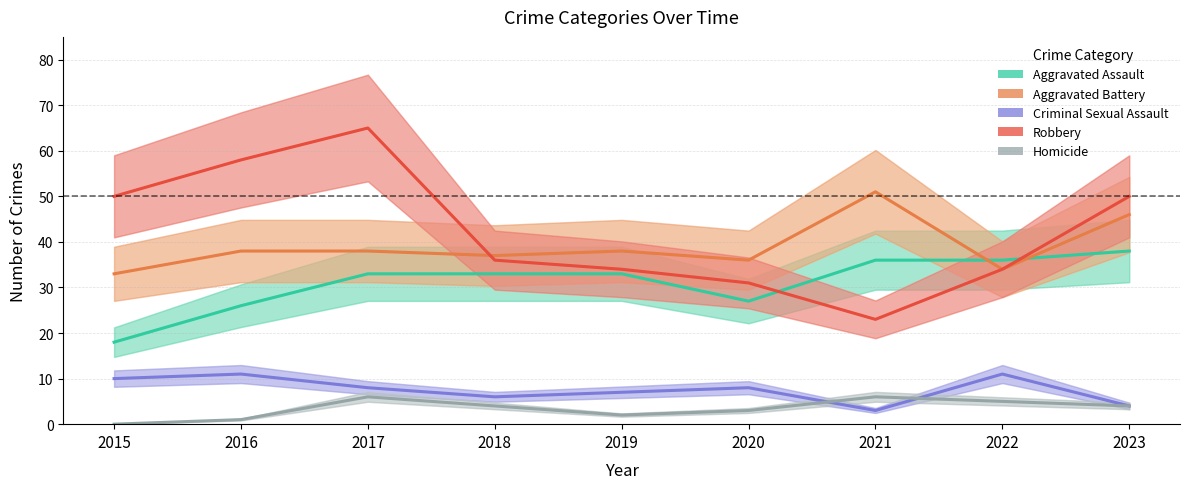

Does the chart have visible grid lines?

Yes